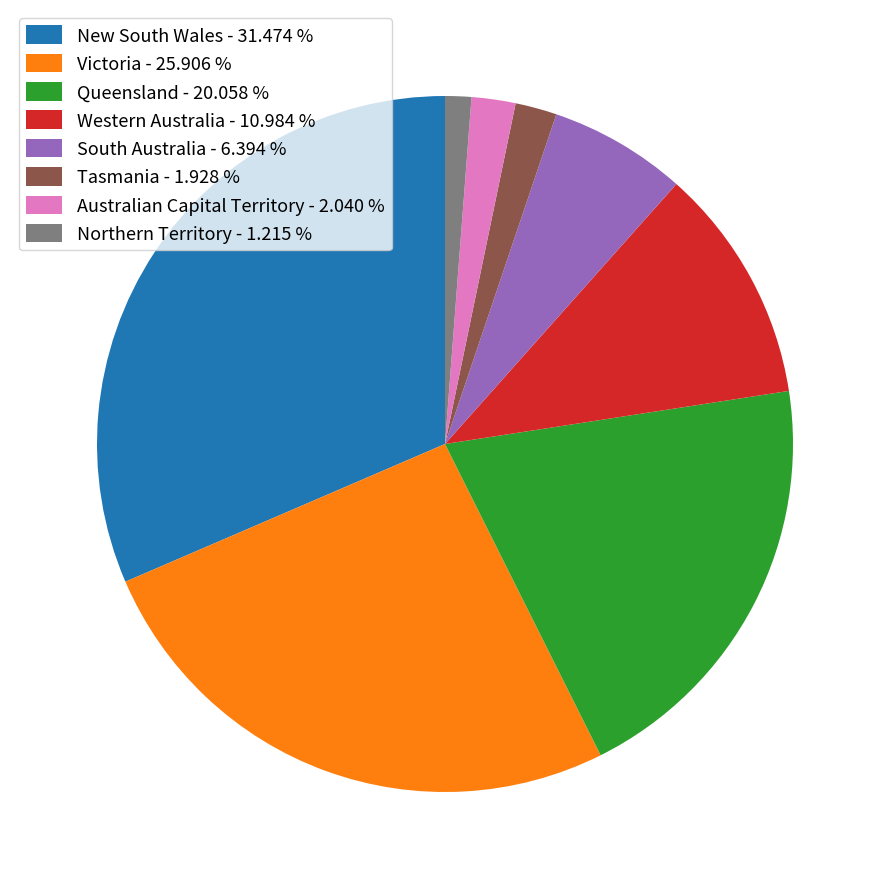

Combined, do South Australia - 6.394 % and Australian Capital Territory - 2.040 % account for over 50%?

No